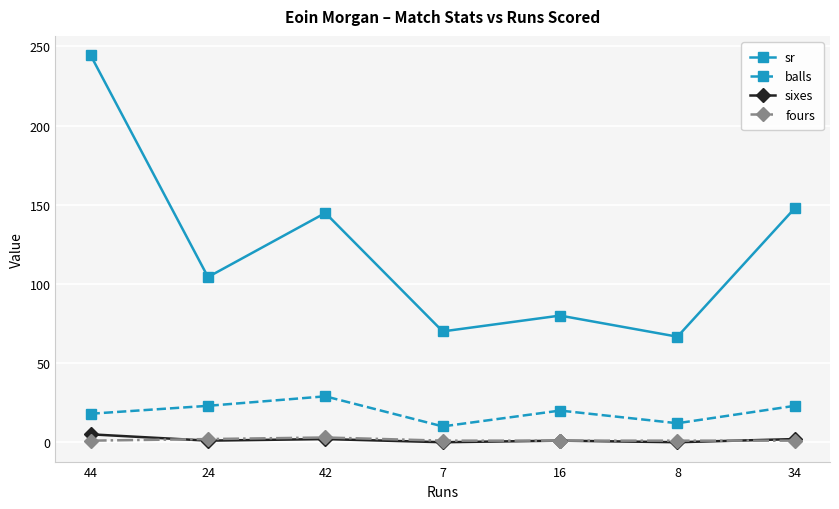

At which label is sr closest to 155?

34